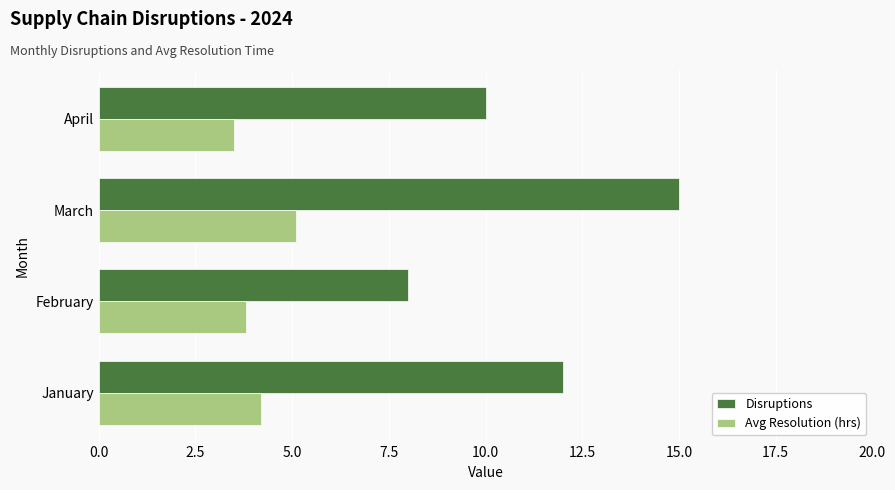

Is it true that Disruptions equals 18.0 at January?

False